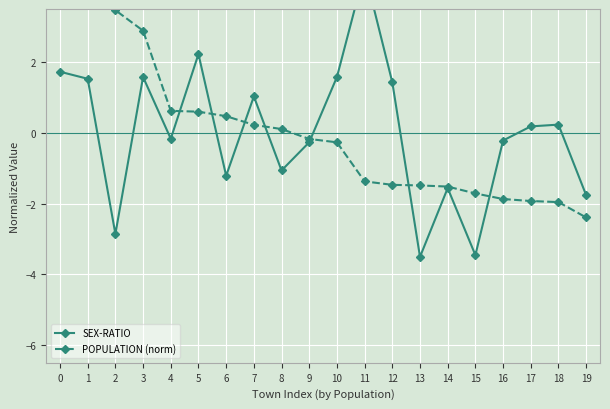

What is the value of the SEX-RATIO point at the 19th from the left?

0.2